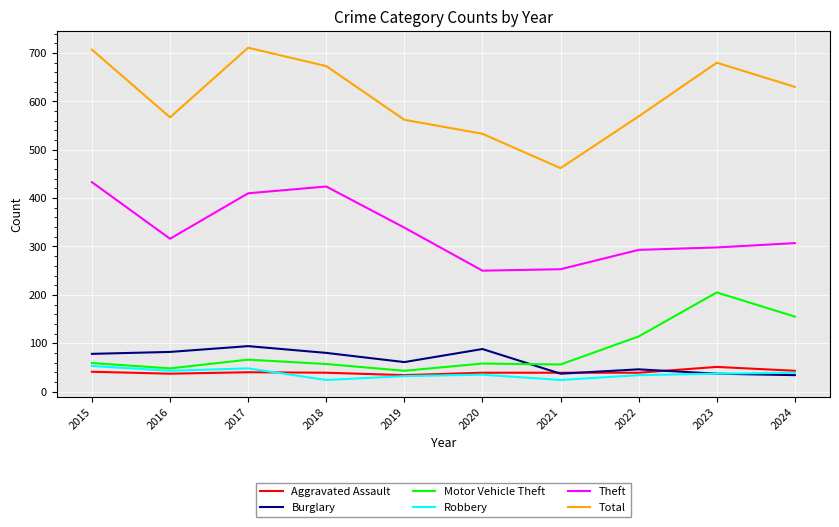

Which series has the widest spread of values?

Total